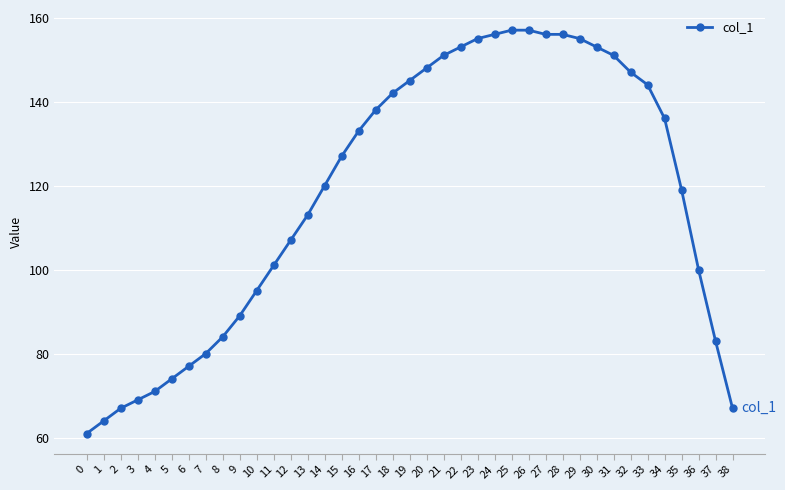

The value at 27 is 156. True or false?

True